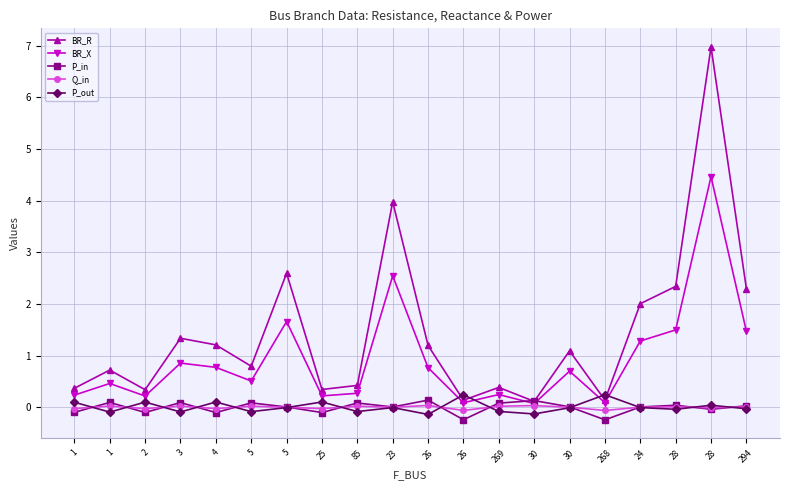

List the series in order of their peak value, lowest first.

Q_in, P_in, P_out, BR_X, BR_R